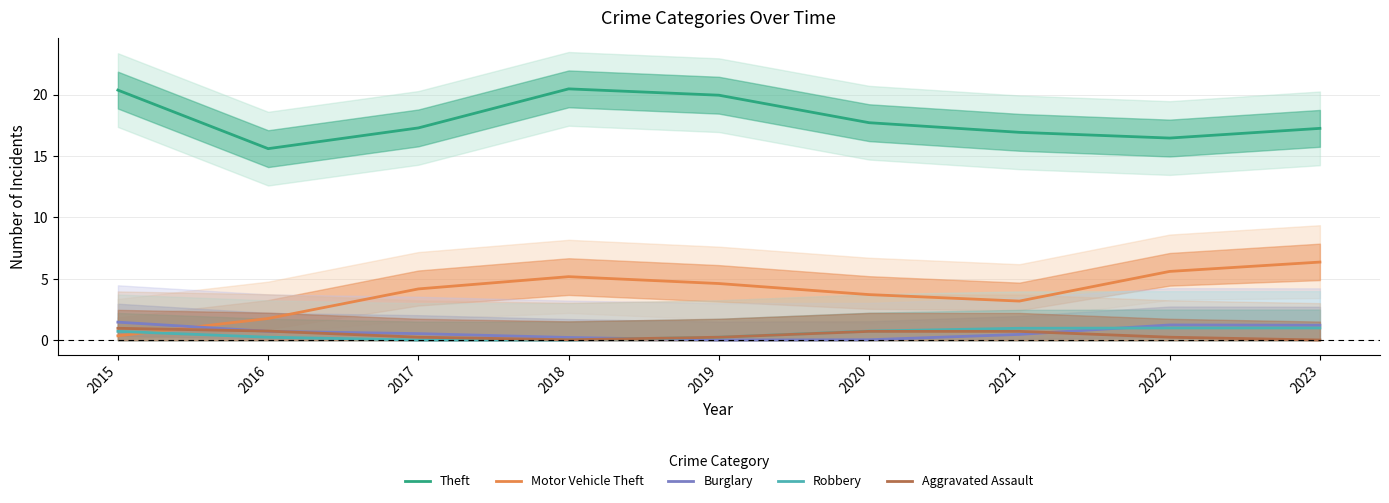

Reading right to left, what are all the values shown in this chart?

Theft: 2023=17.2	2022=16.5	2021=16.9	2020=17.7	2019=19.9	2018=20.5	2017=17.3	2016=15.6	2015=20.4
Motor Vehicle Theft: 2023=6.4	2022=5.6	2021=3.2	2020=3.7	2019=4.6	2018=5.2	2017=4.2	2016=1.8	2015=0.4
Burglary: 2023=1.2	2022=1.2	2021=0.5	2020=0.0	2019=0.0	2018=0.2	2017=0.5	2016=0.7	2015=1.5
Robbery: 2023=1.0	2022=1.0	2021=1.0	2020=0.7	2019=0.3	2018=0.0	2017=0.0	2016=0.3	2015=0.7
Aggravated Assault: 2023=0.0	2022=0.3	2021=0.7	2020=0.7	2019=0.3	2018=0.0	2017=0.3	2016=0.7	2015=1.0